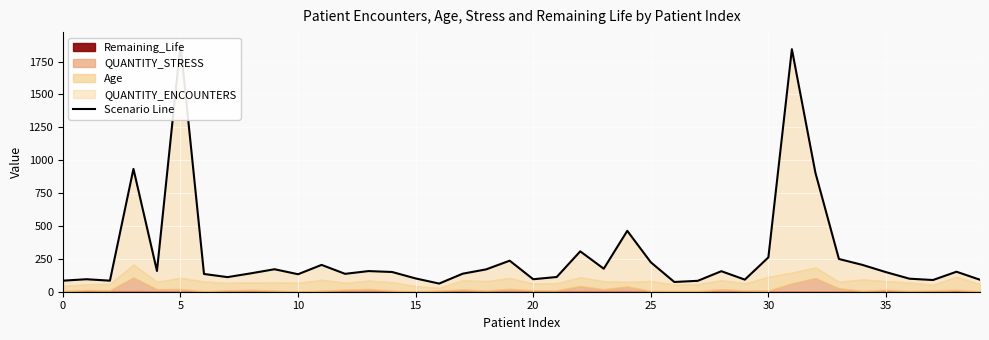

What is the ratio of the value at 5 to the value at 24?

0.2